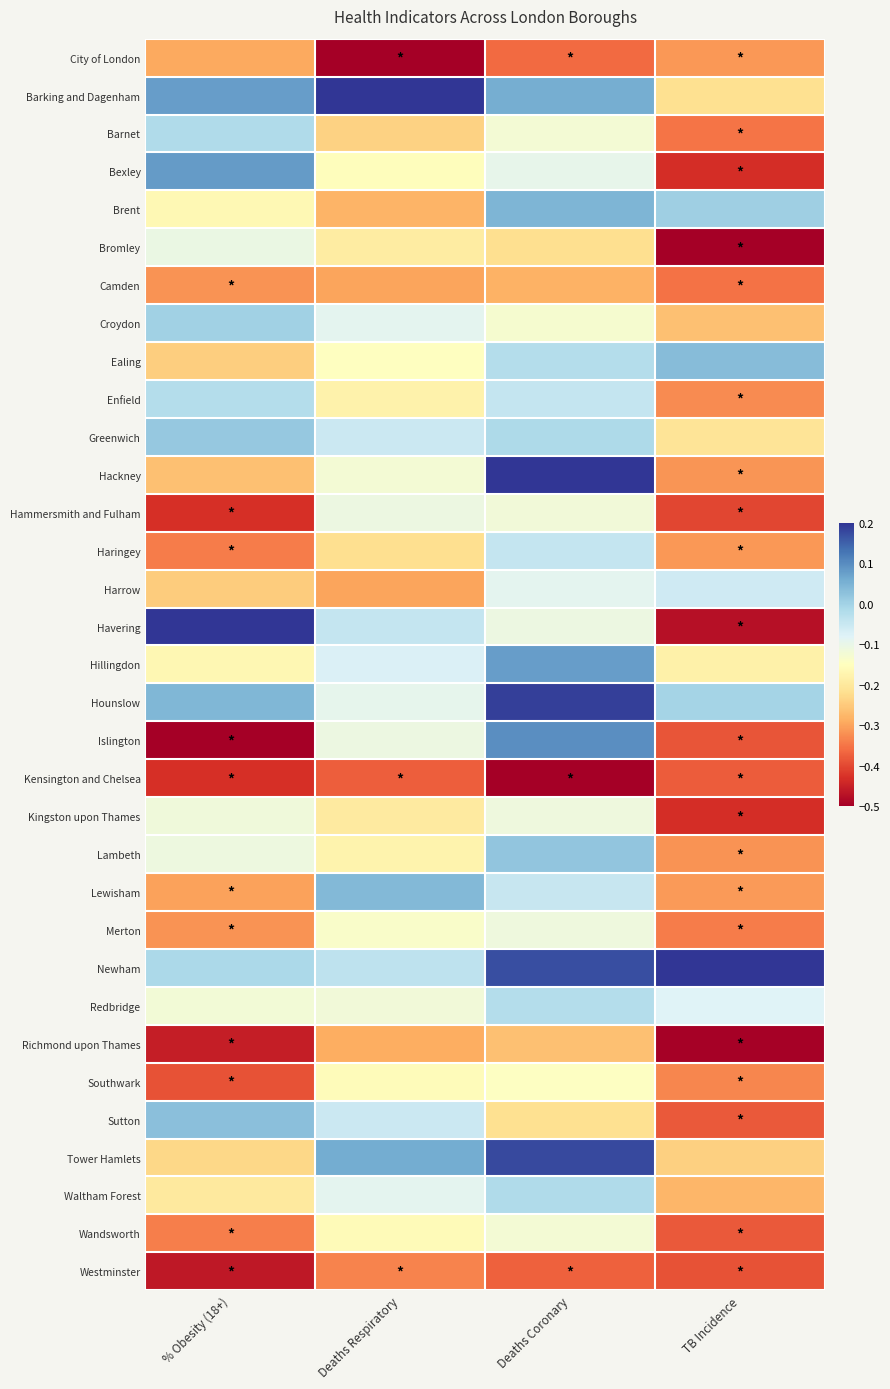

What is the spread (max minus min) of values at TB Incidence?

0.7